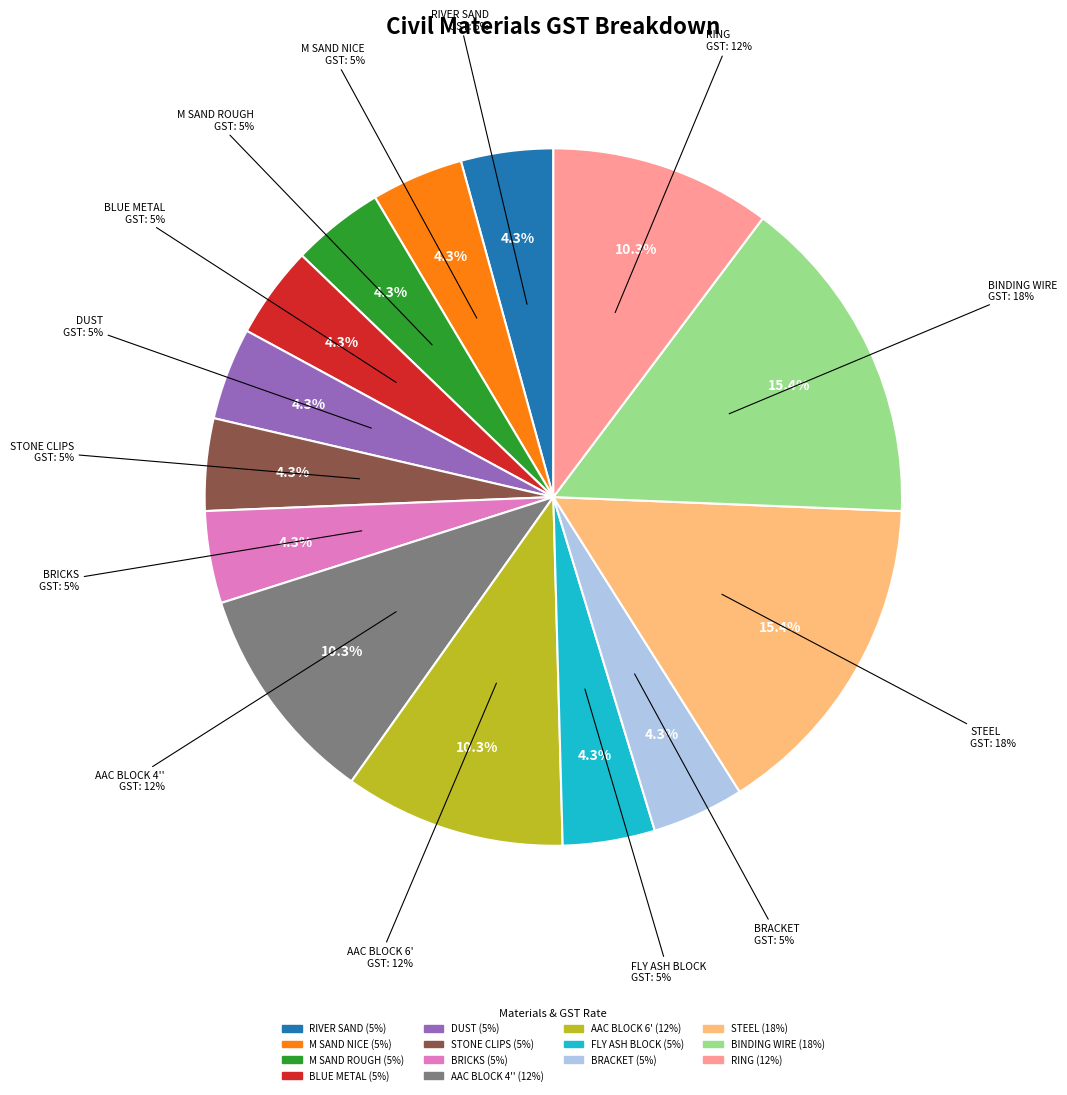

How many segments does this pie chart have?

14